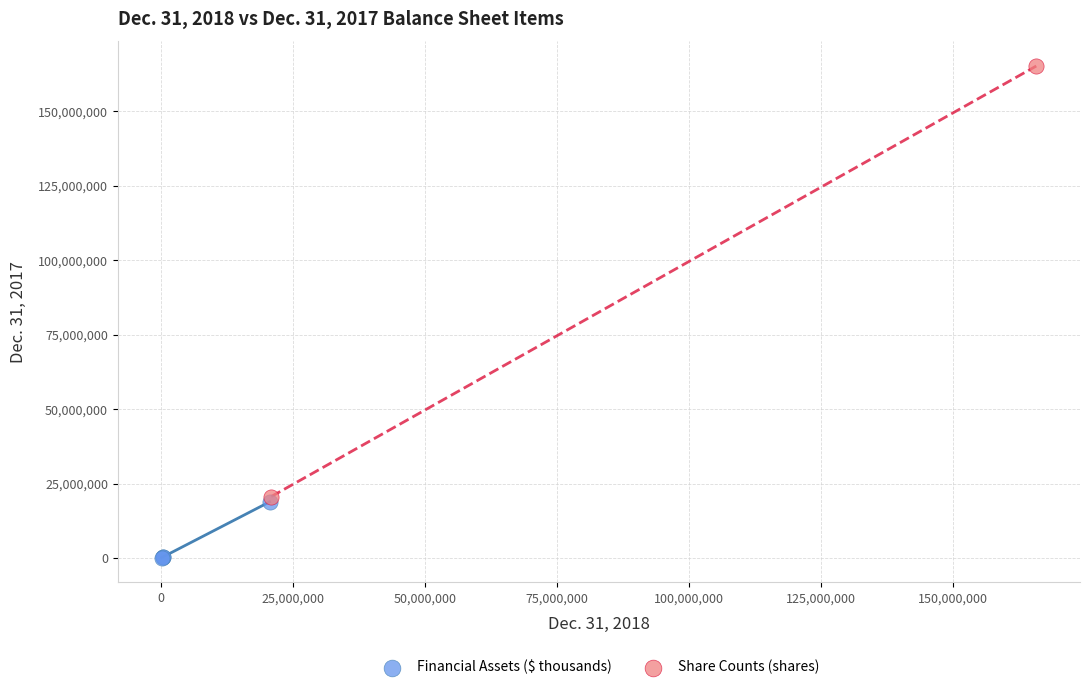

Which series has the widest spread of Y values?

Share Counts (shares)